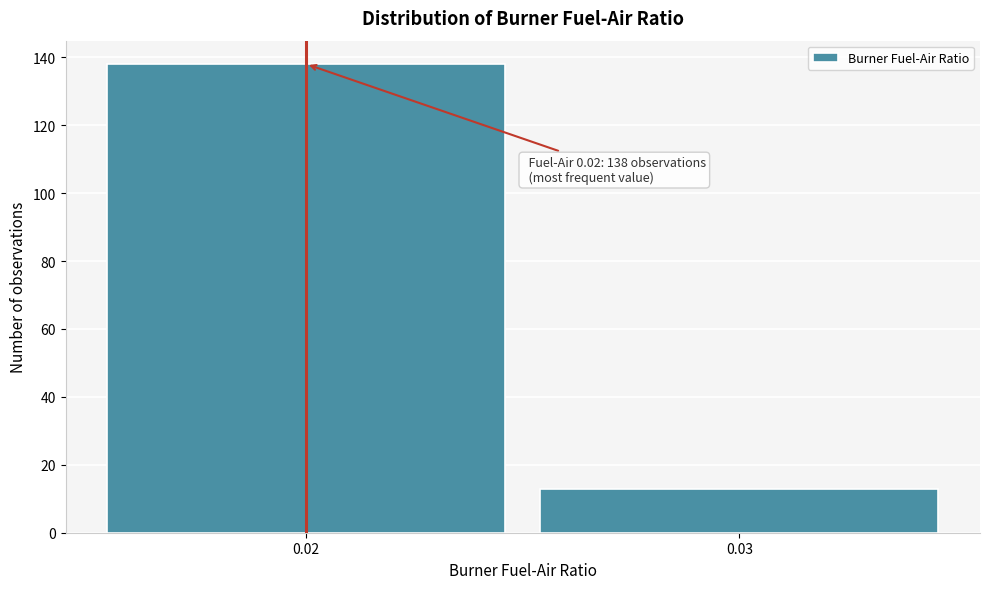

Reading left to right, list all the values displayed in this chart.

138	13